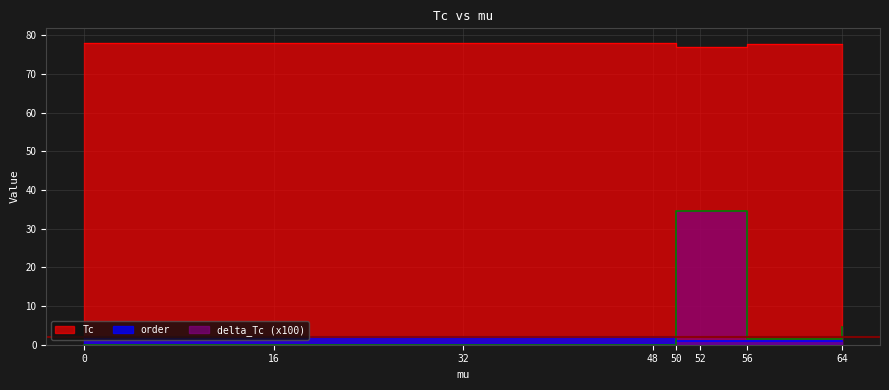

In delta_Tc, how many points are lower than both neighbors (excluding endpoints)?

2